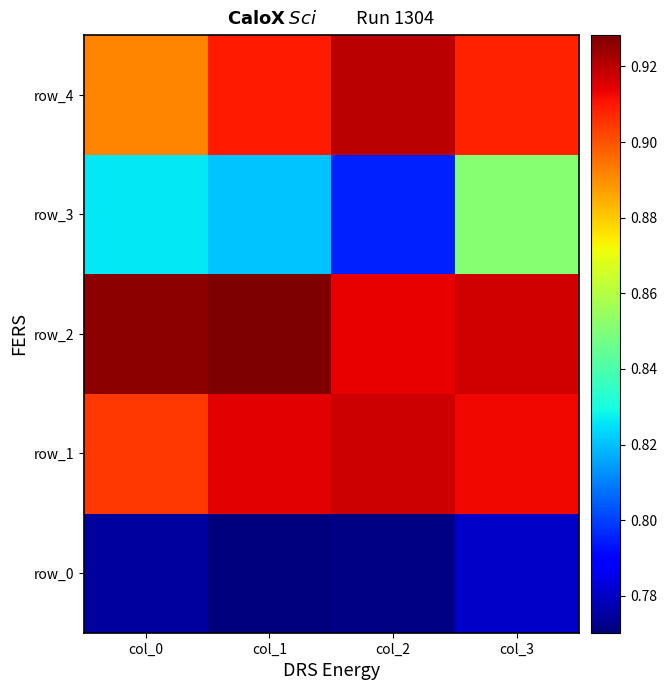

Is the value of row_0 at col_1 greater than the value of row_4 at col_3?

No